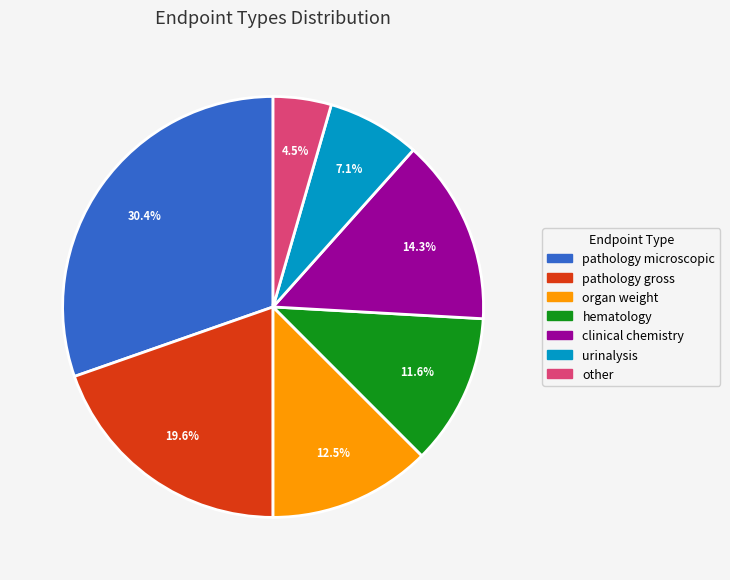

Which has a higher value, hematology or organ weight?

organ weight